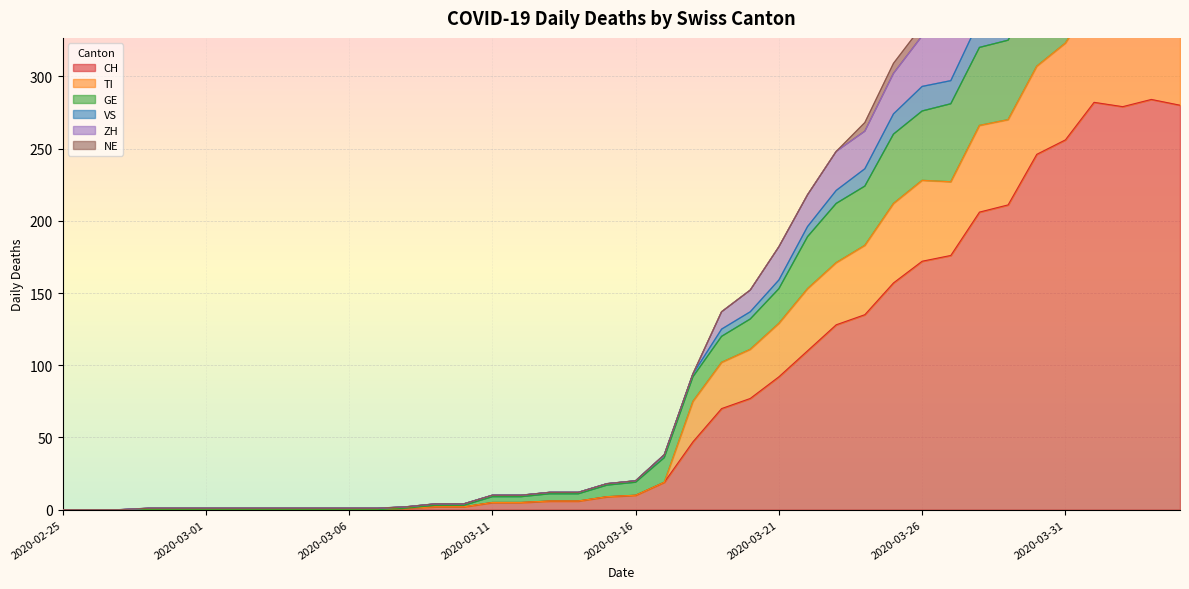

Which category has the highest value across all series?

2020-04-01